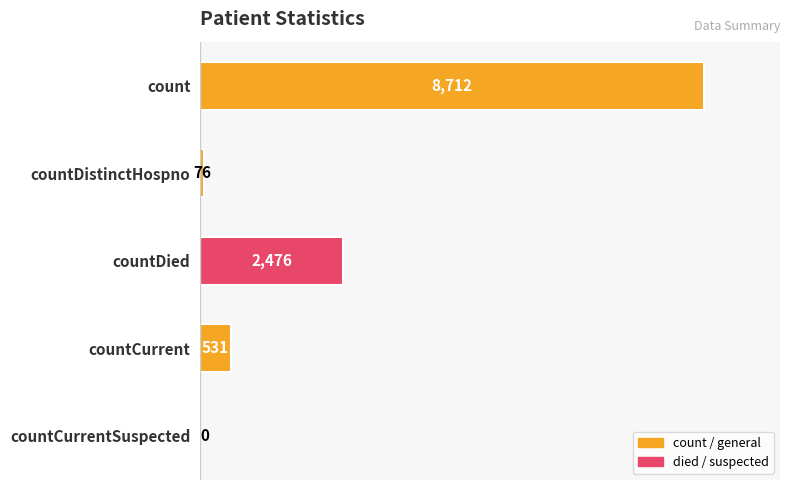

What is the greatest value displayed?

8712